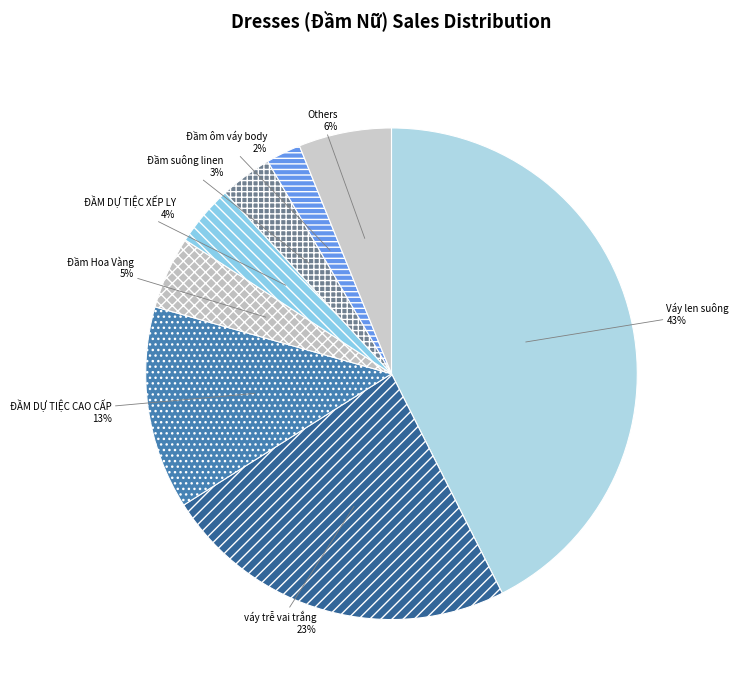

Which slice is the largest?

Váy len suông (index 20)